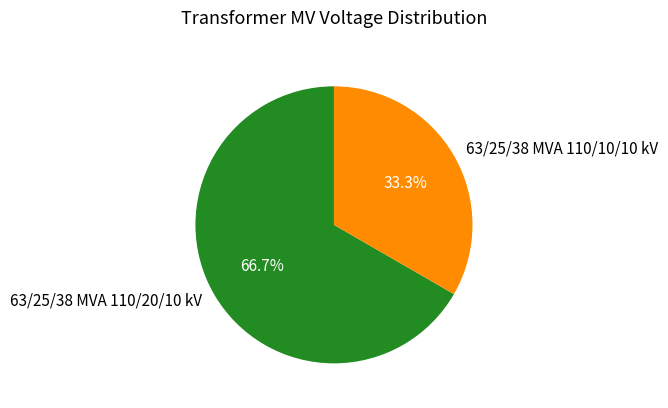

True or false: 63/25/38 MVA 110/10/10 kV accounts for 33% of the total.

True